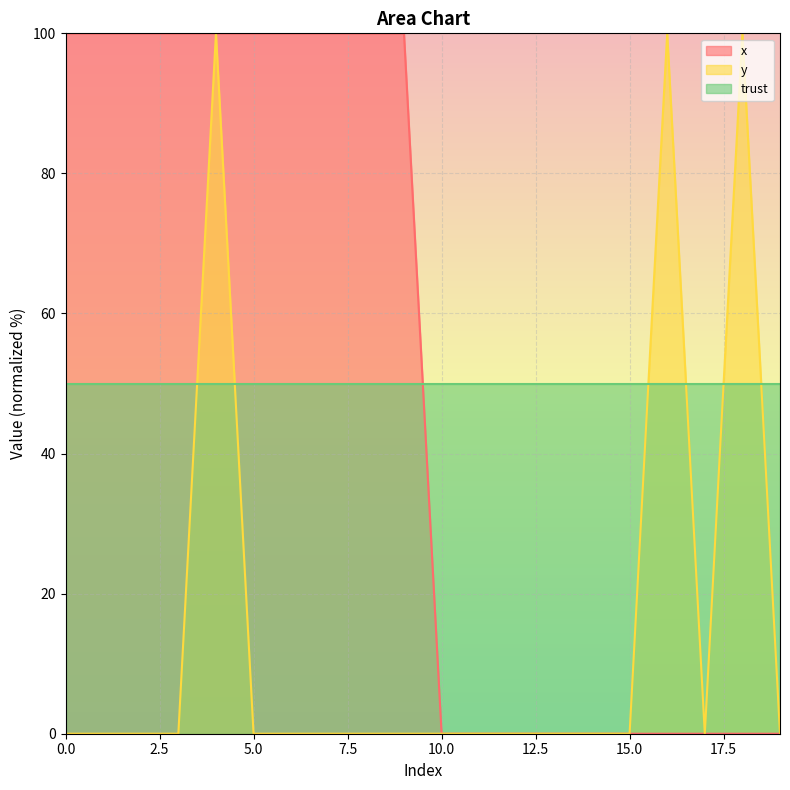

The y series shows 100 at 4. True or false?

True